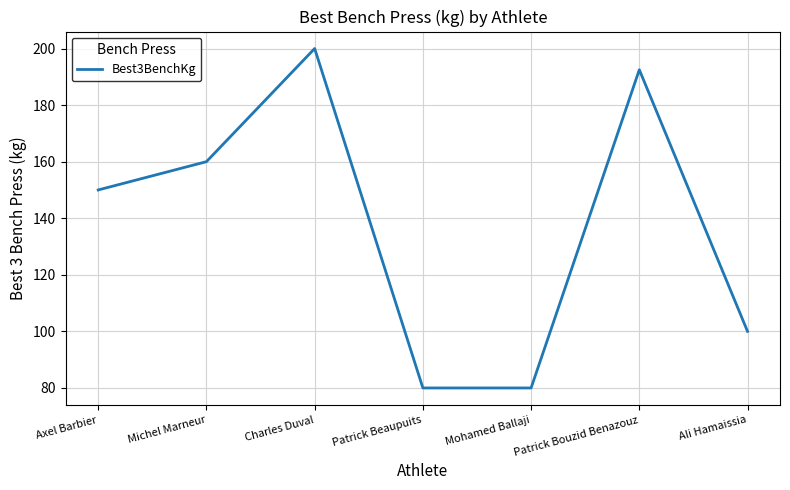

What position from the right is Patrick Beaupuits?

4